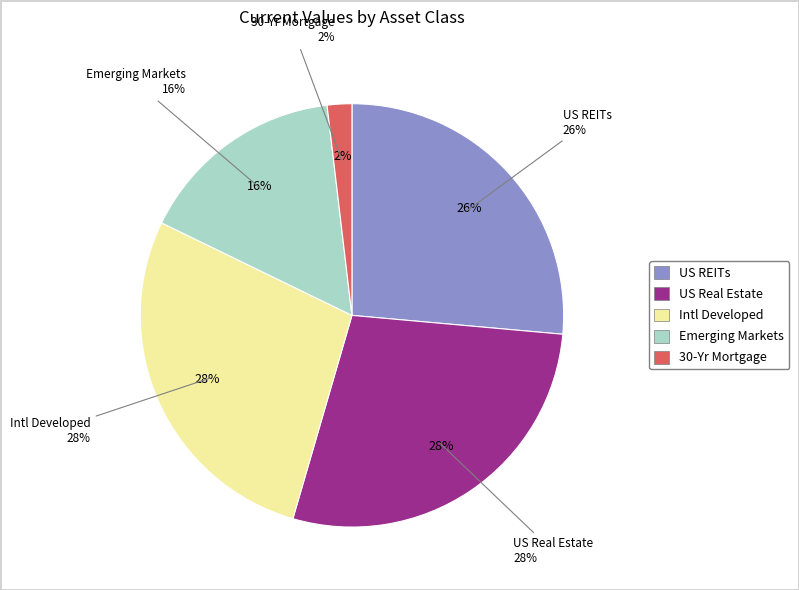

Which has a higher value, Intl Developed or Emerging Markets?

Intl Developed